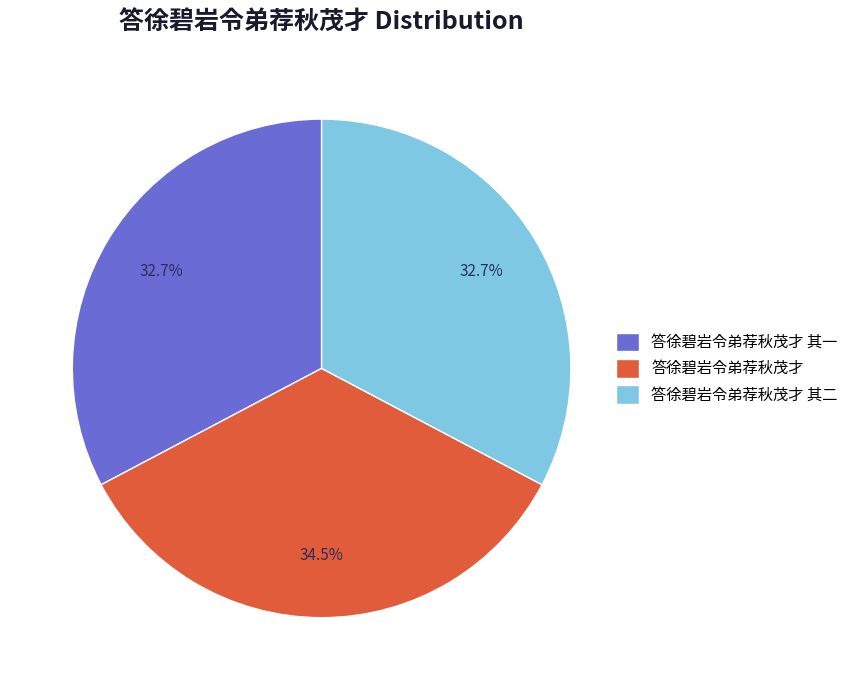

What is the largest slice in the pie chart?

答徐碧岩令弟荐秋茂才